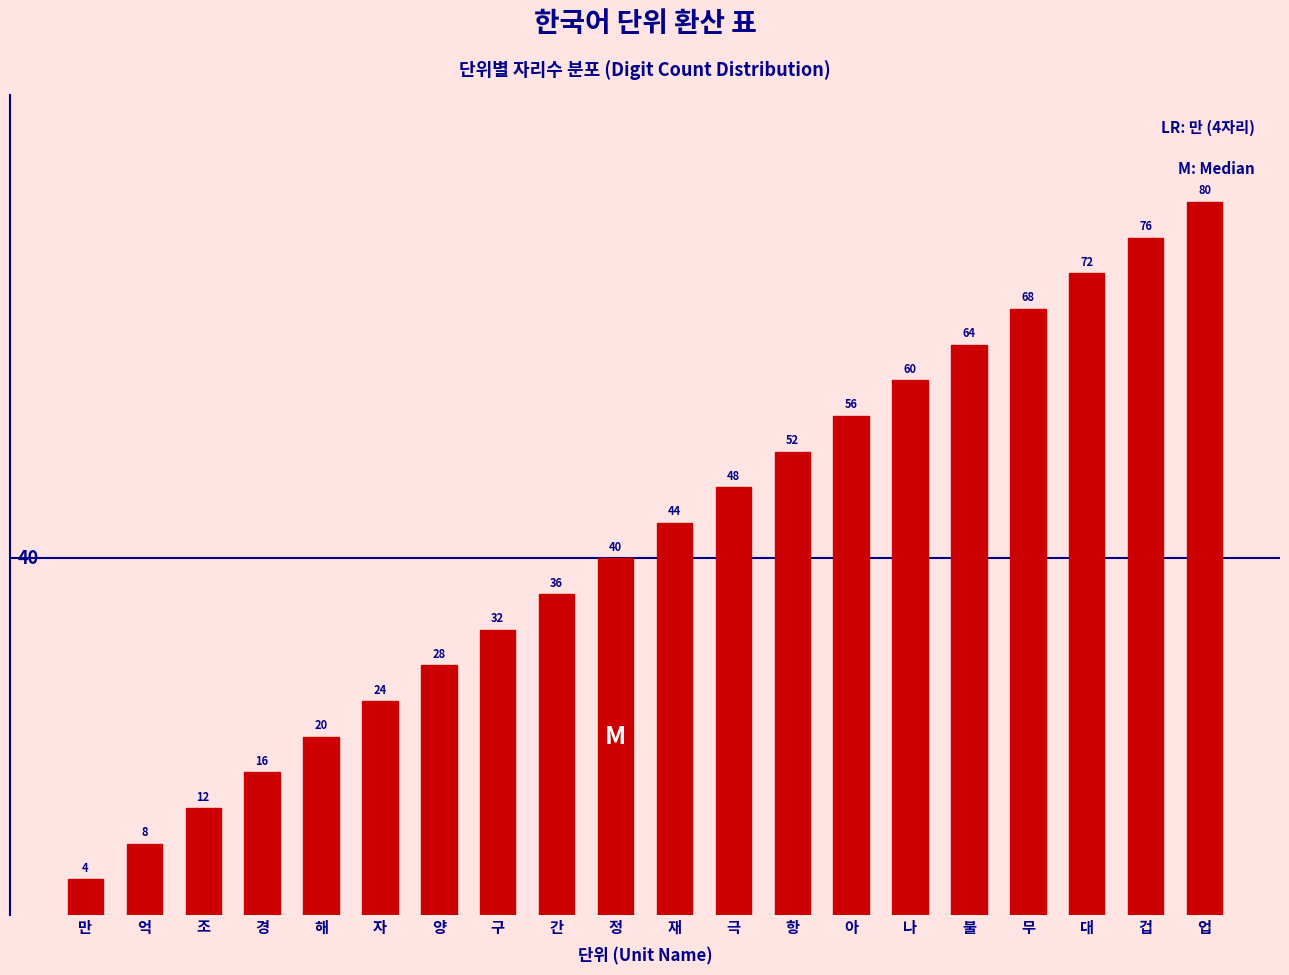

Reading left to right, transcribe all the data shown in this chart.

만=4	억=8	조=12	경=16	해=20	자=24	양=28	구=32	간=36	정=40	재=44	극=48	항=52	아=56	나=60	불=64	무=68	대=72	겁=76	업=80